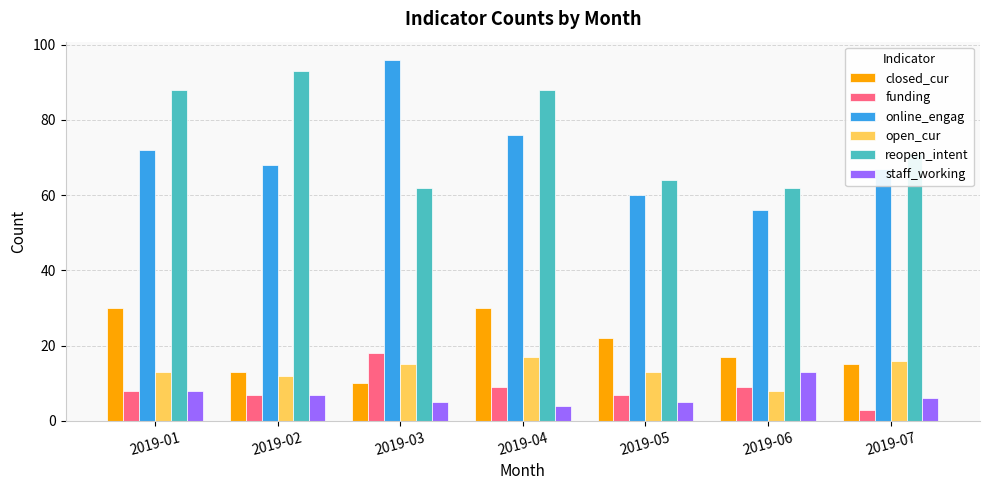

Which series changed the most between 2019-03 and 2019-06?

online_engag